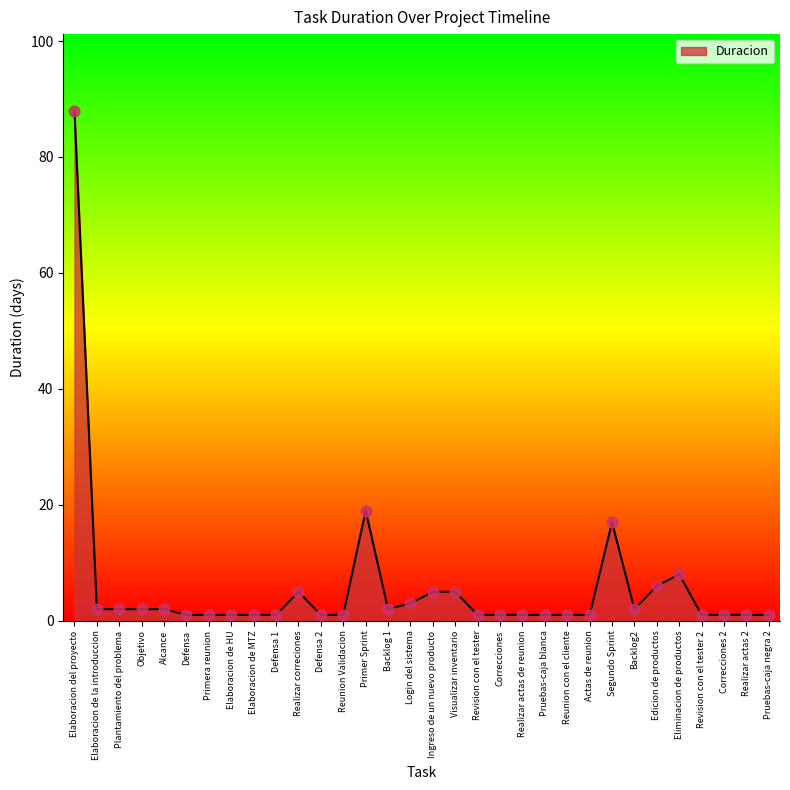

What is the ratio of the value at Alcance to the value at Revision con el tester?

2.0